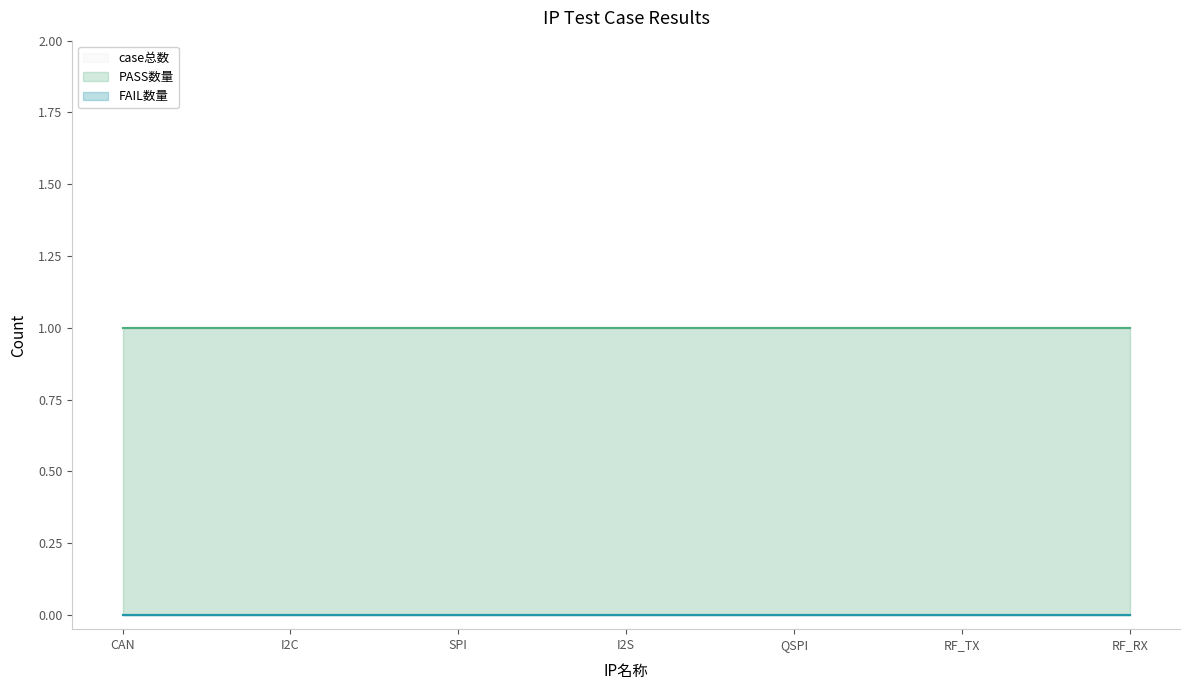

Which category has the lowest value in the FAIL数量 series?

CAN